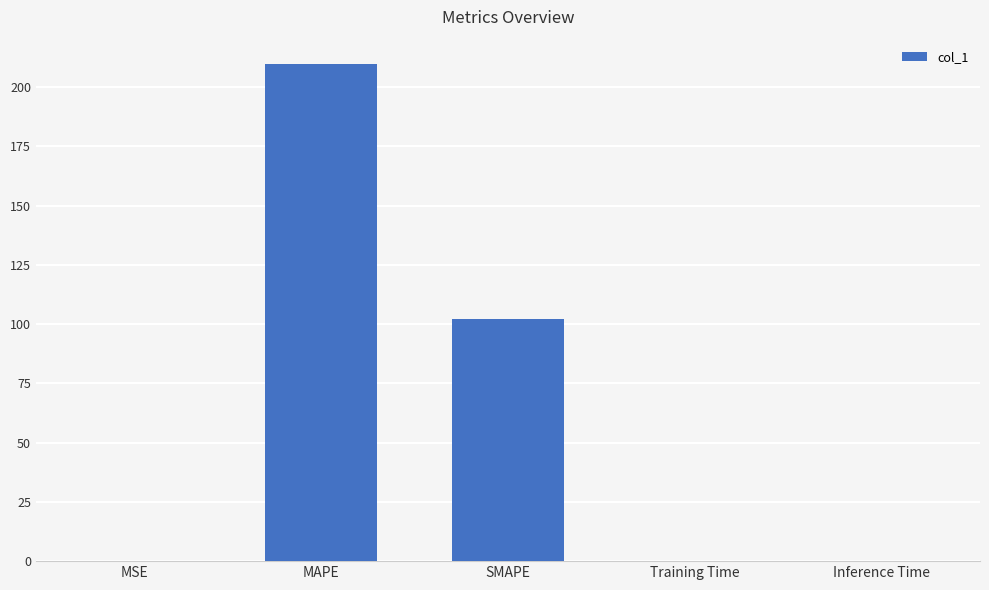

What is the ratio of the value at SMAPE to the value at MAPE?

0.5